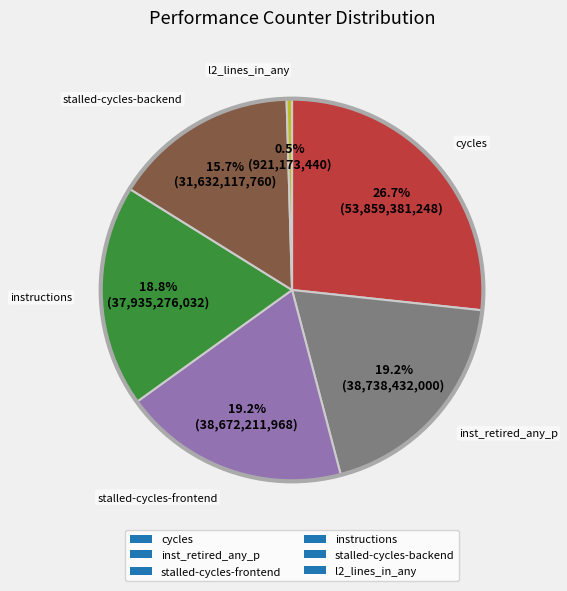

To the nearest percent, what portion does stalled-cycles-backend represent?

16%